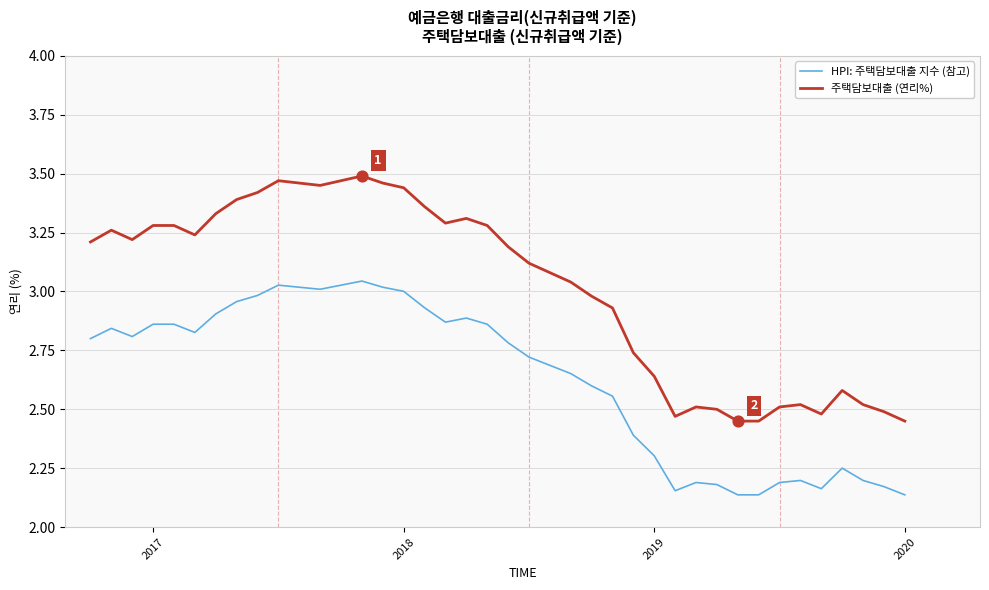

Which series has the largest total across all categories?

주택담보대출 (연리%)